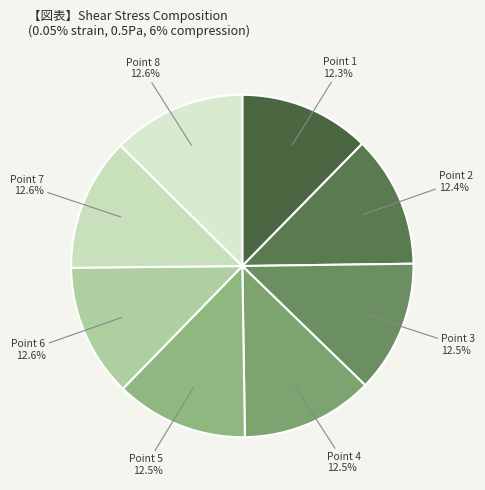

Is there any slice that represents more than half of the pie?

No